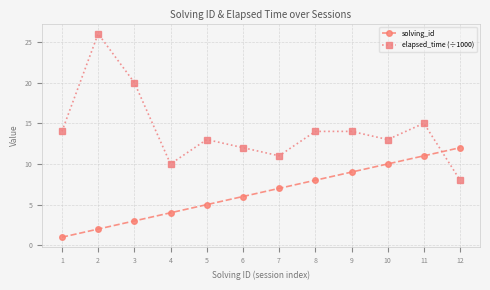

At which category is the sum across all series the highest?

2